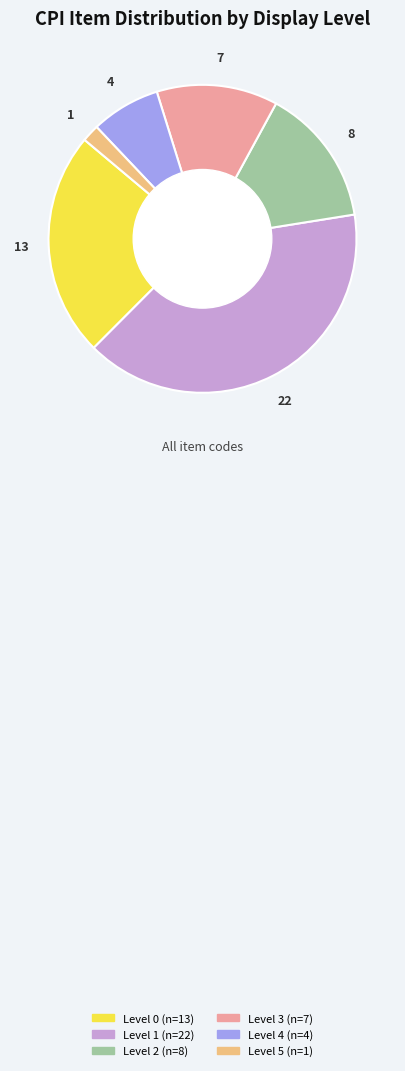

Rank the categories by value from highest to lowest.

Level 1, Level 0, Level 2, Level 3, Level 4, Level 5